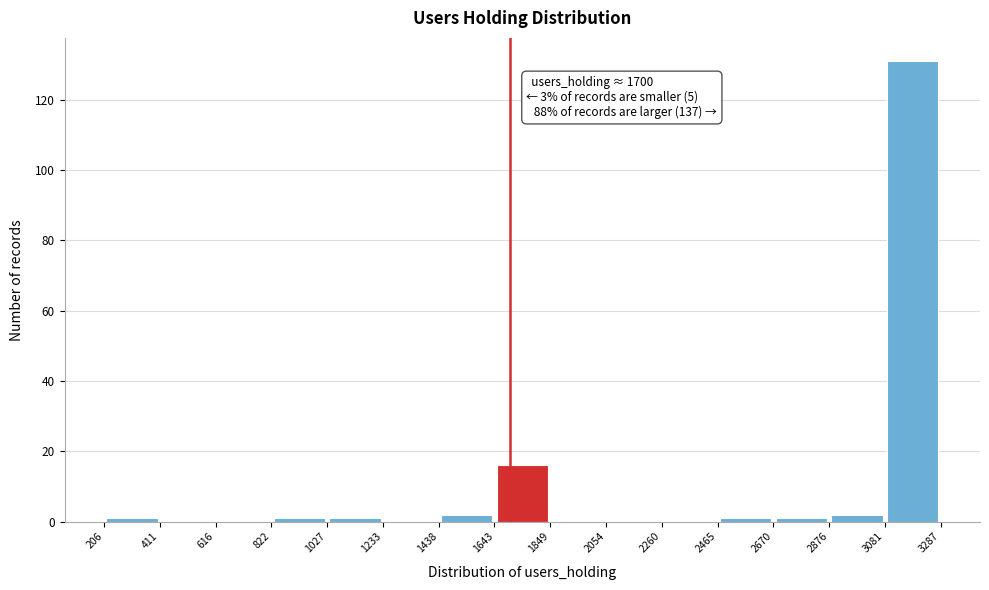

Which range on the x-axis has the tallest bar?

3081 to 3287